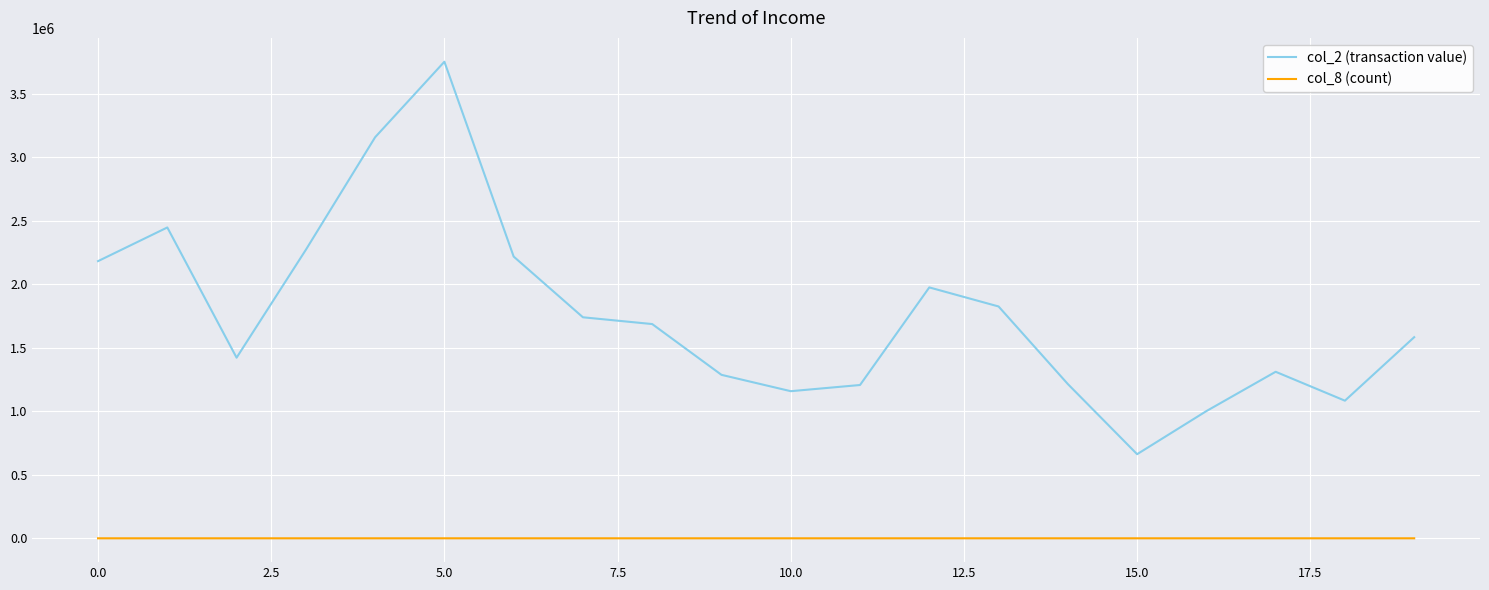

Which series has the widest spread of values?

col_2 (transaction value)